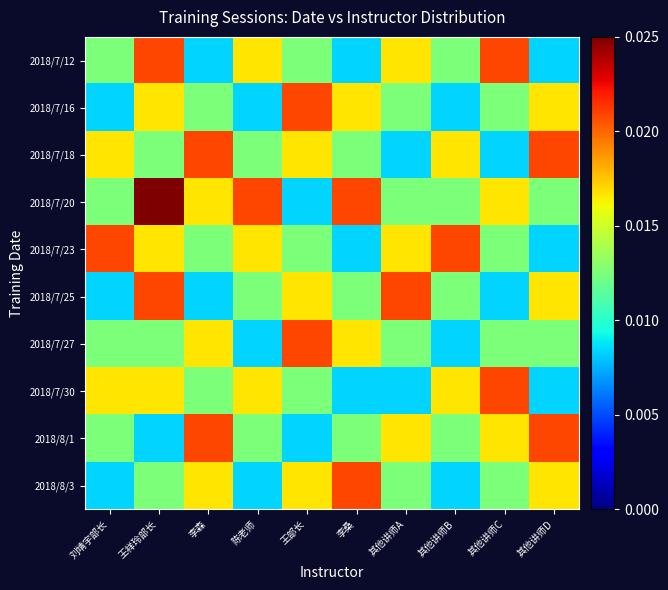

At which category is the sum across all series the highest?

王祥玲部长